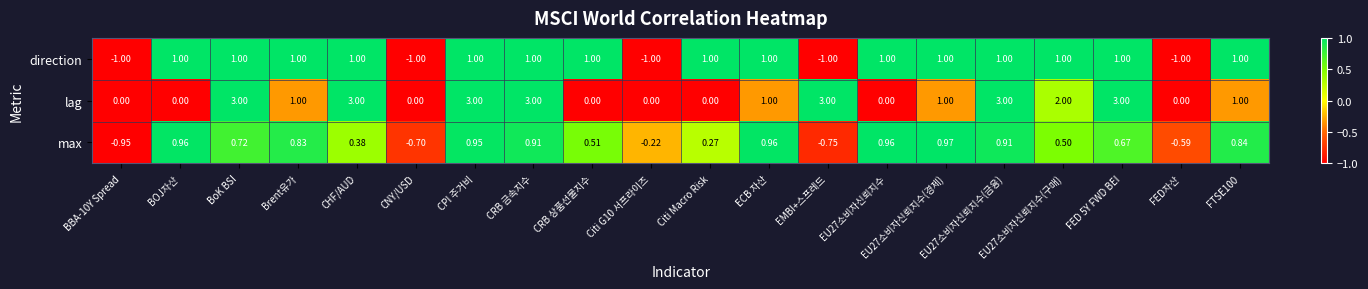

What is the total value across all series at FED 5Y FWD BEI?

4.7